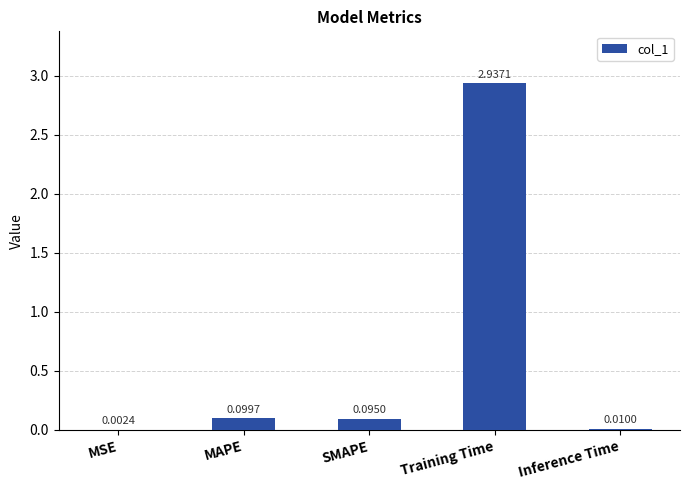

What is the sum of all values?

3.1